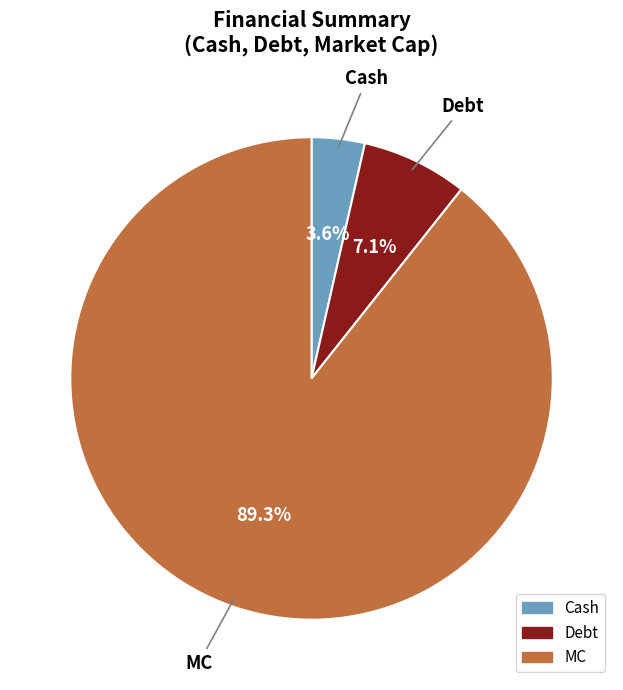

To the nearest percent, what is the difference between the largest and smallest slice percentages?

86%